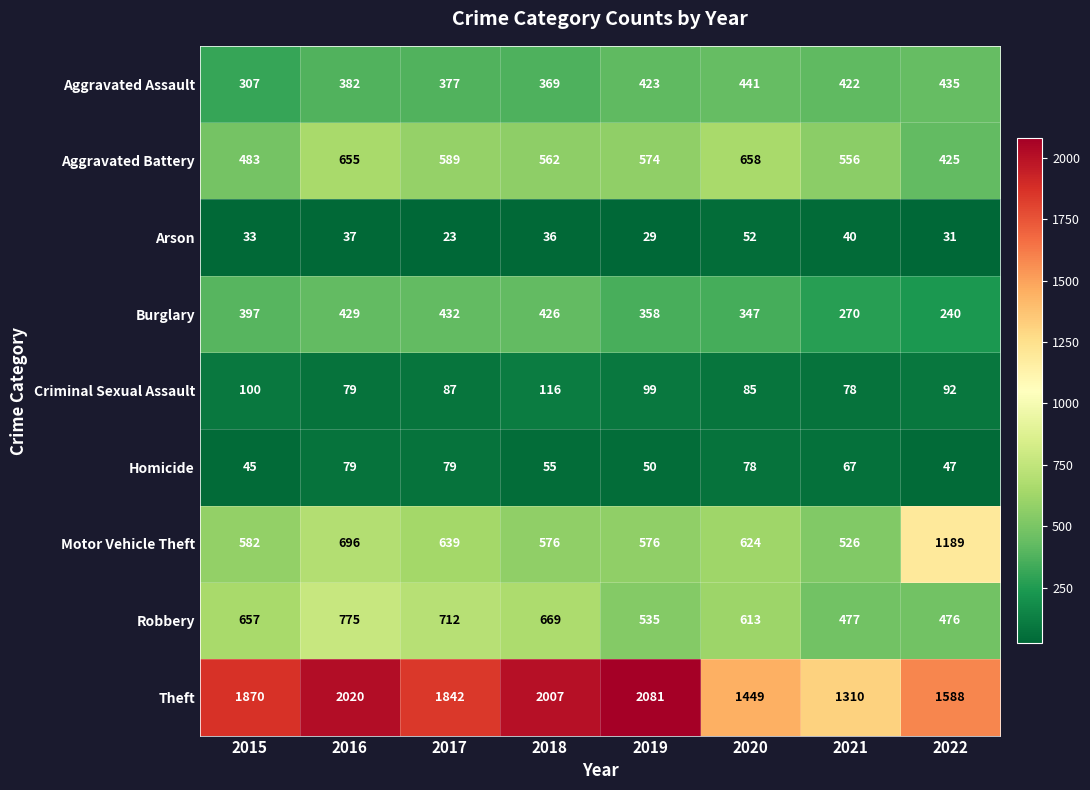

Is it true that Robbery equals 476 at 2022?

True